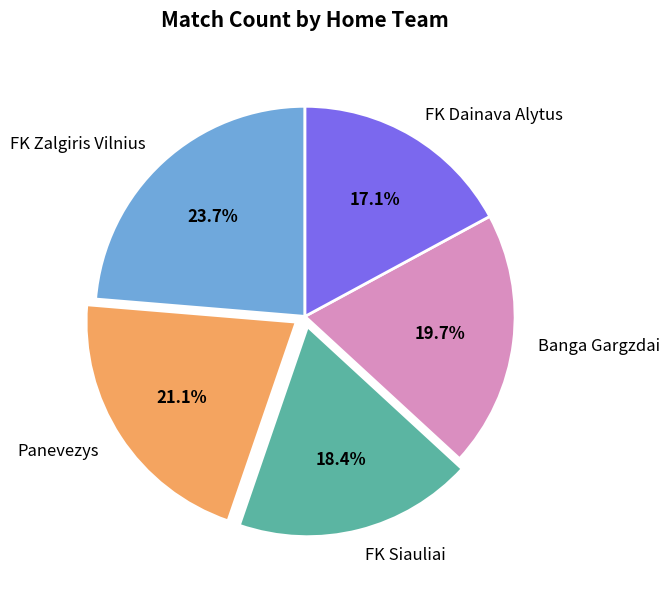

How many slices are in this pie chart?

5